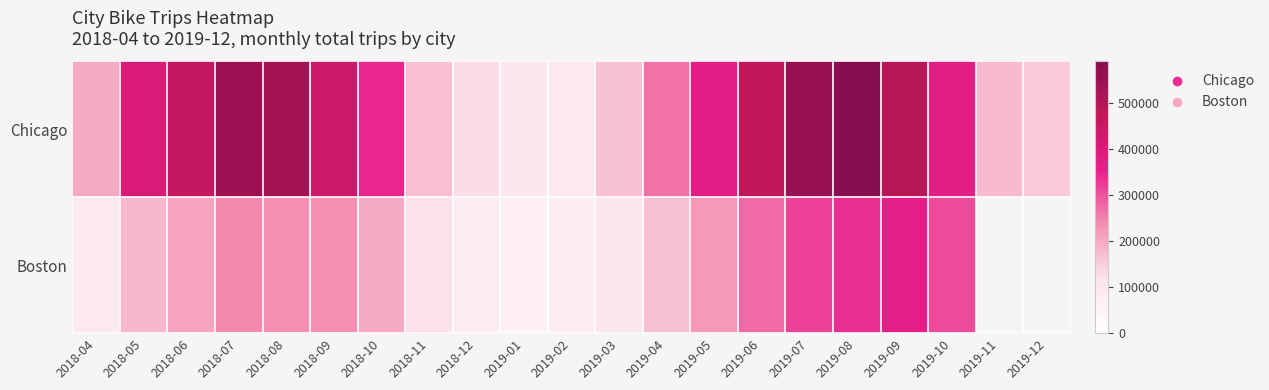

Which has a higher value, 2019-10 or 2018-10?

2019-10